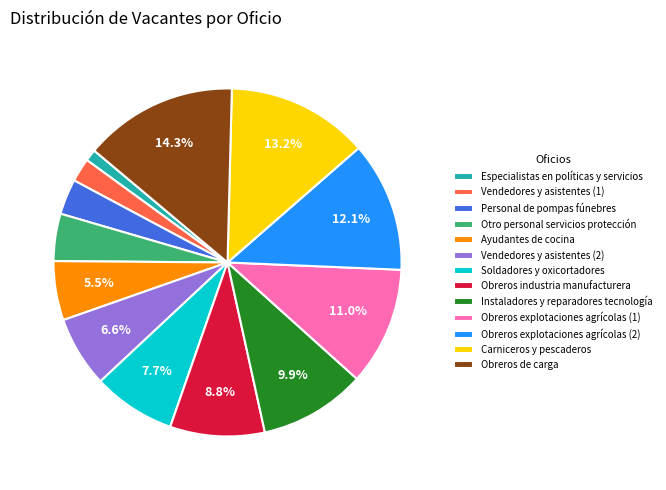

Do Obreros de carga and Especialistas en políticas y servicios together represent more than half of the pie?

No